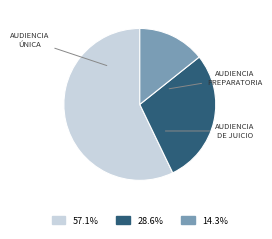

Is there a majority slice in this chart?

Yes